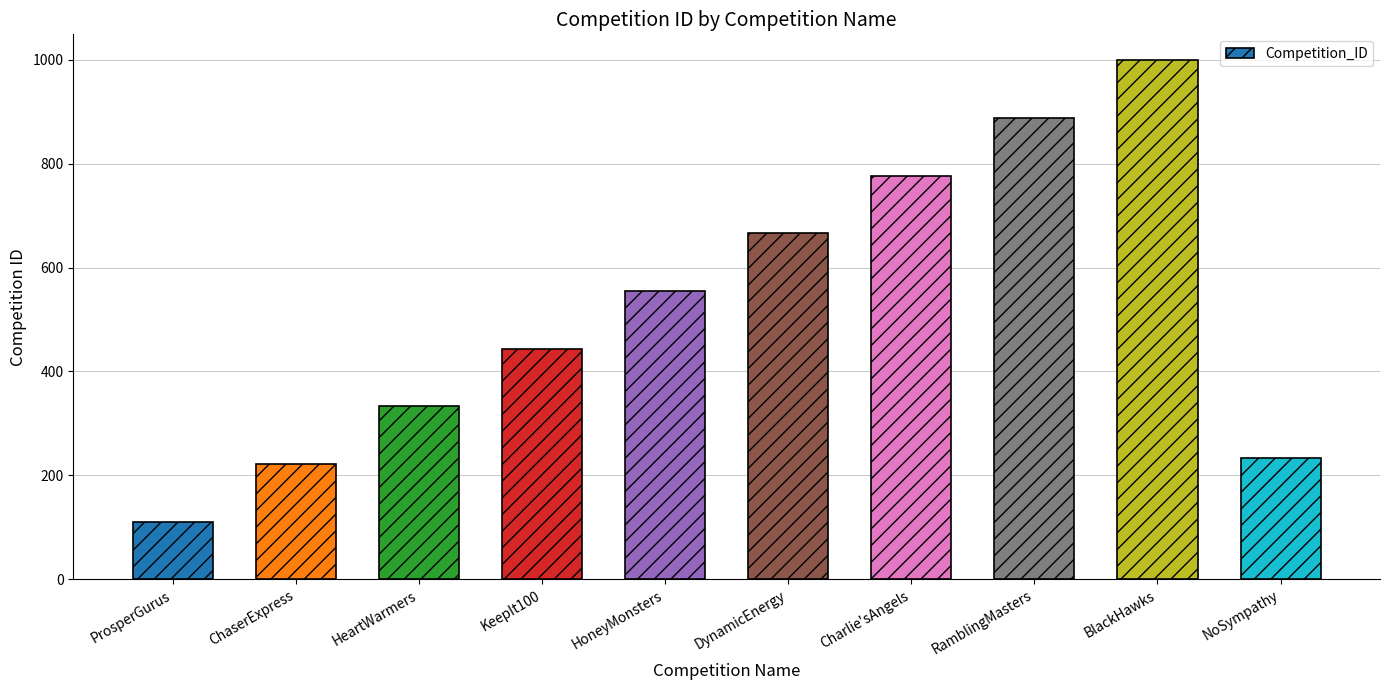

Is it true that the value at HoneyMonsters is 555?

True